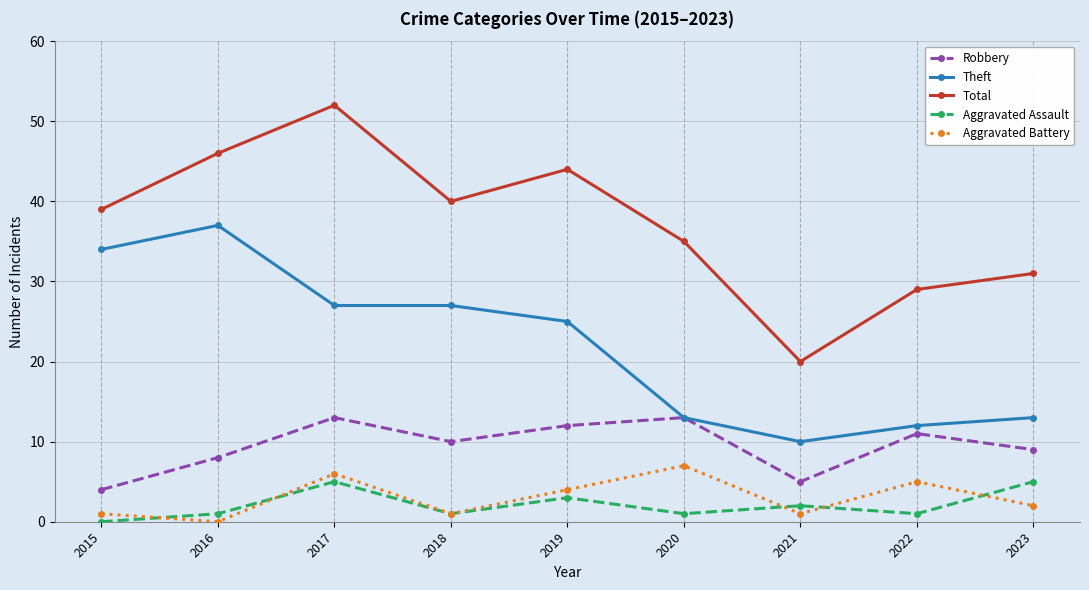

Which series changed the most between 2017 and 2018?

Total